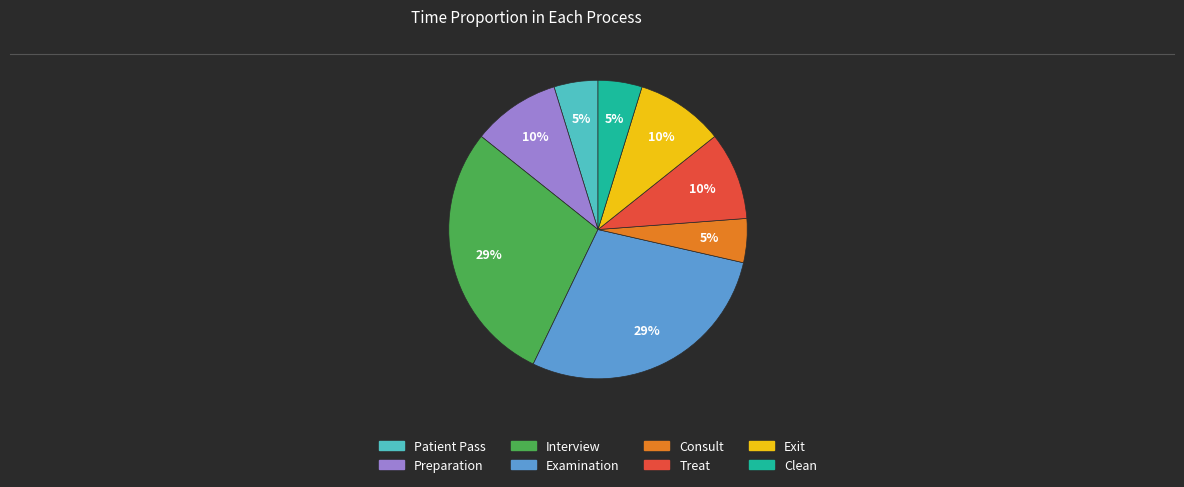

Do Patient Pass and Interview together represent more than half of the pie?

No